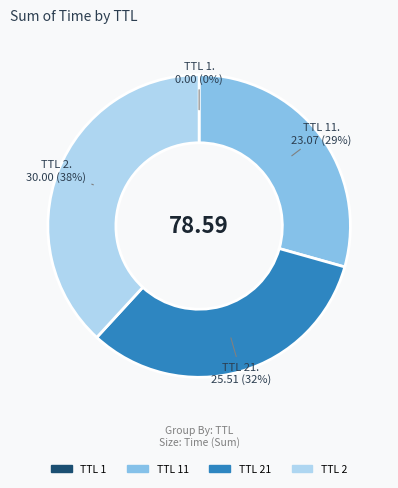

Is there any slice that represents more than half of the pie?

No